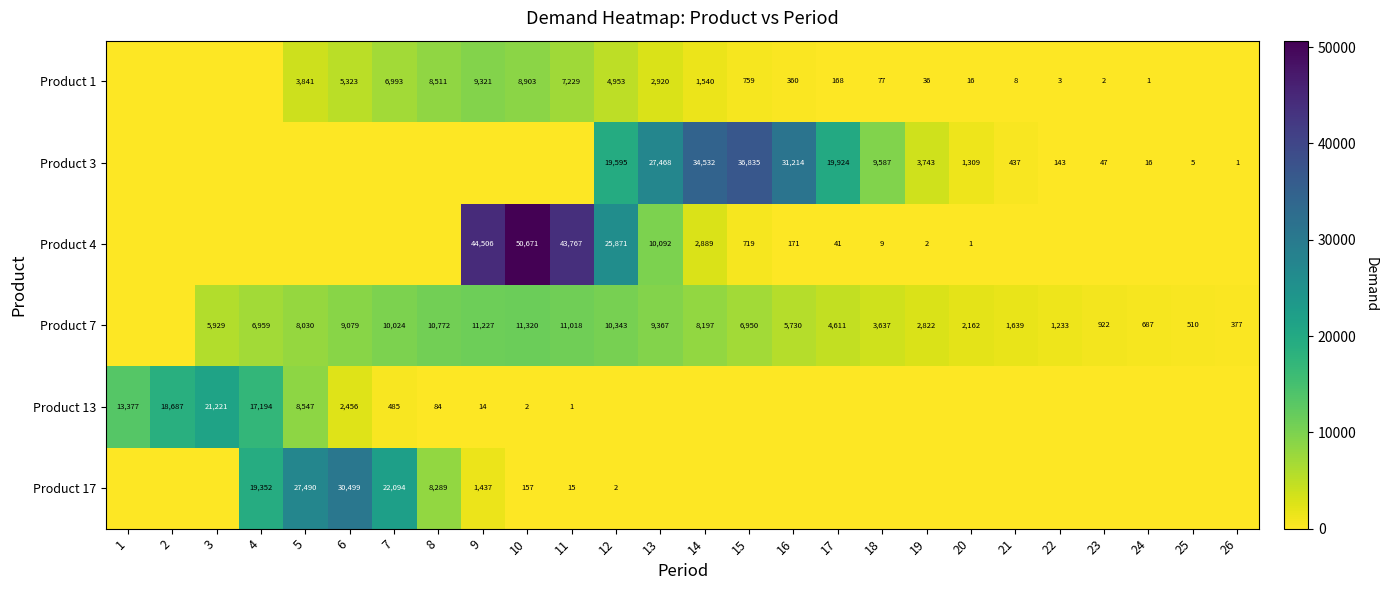

How many distinct data groups are displayed?

6